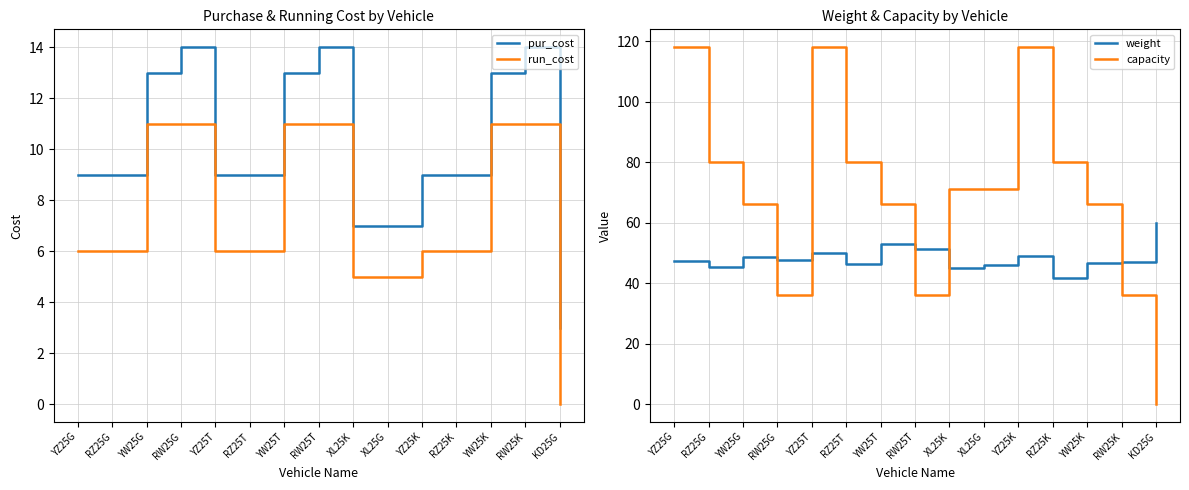

Where is run_cost nearest to the value 5?

XL25K